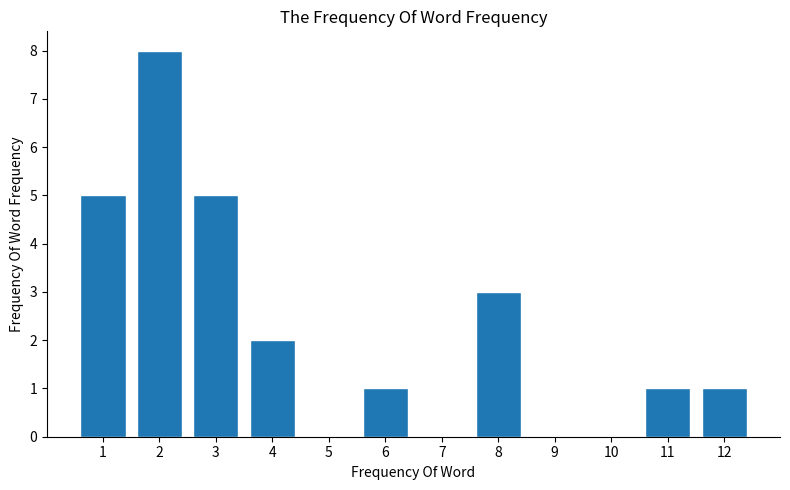

Reading right to left, extract all data points from this chart.

12=1	11=1	10=0	9=0	8=3	7=0	6=1	5=0	4=2	3=5	2=8	1=5